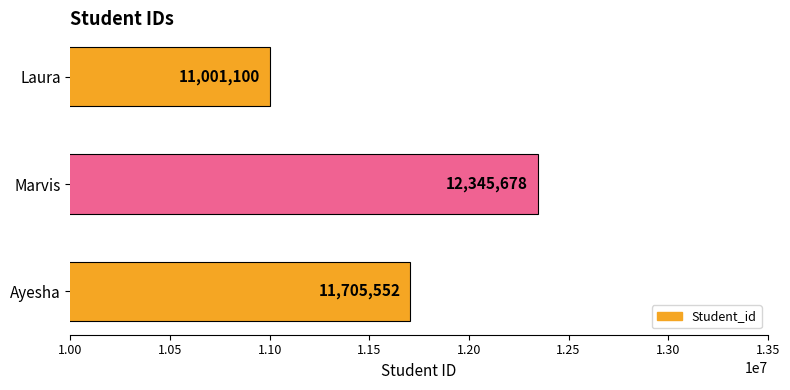

Which label corresponds to the smallest value in the chart?

Laura